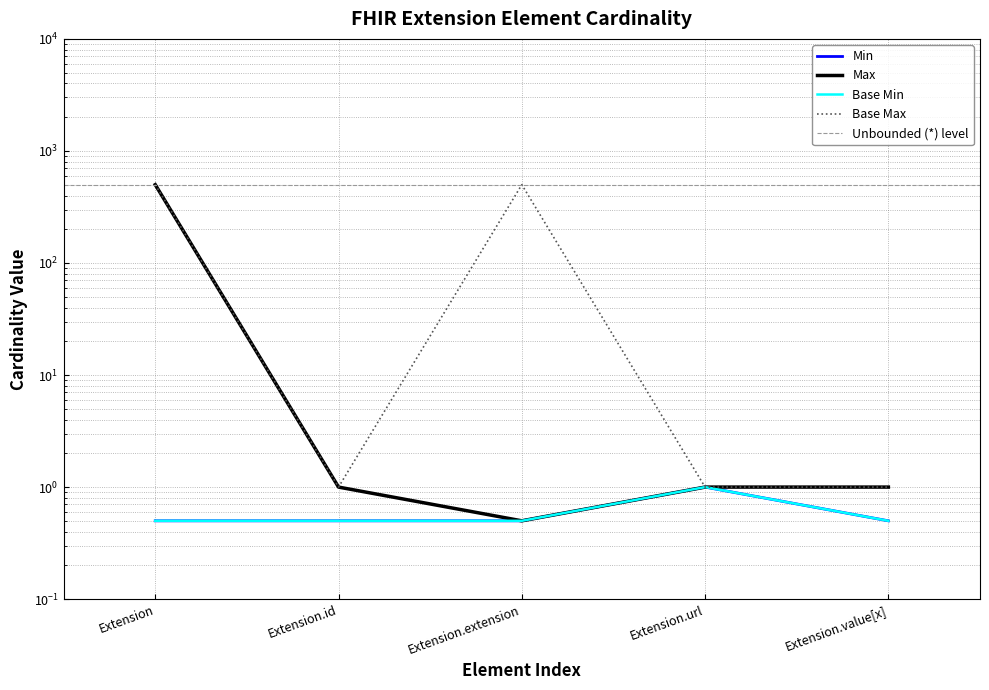

What is the spread (max minus min) of values at Extension.extension?

499.5